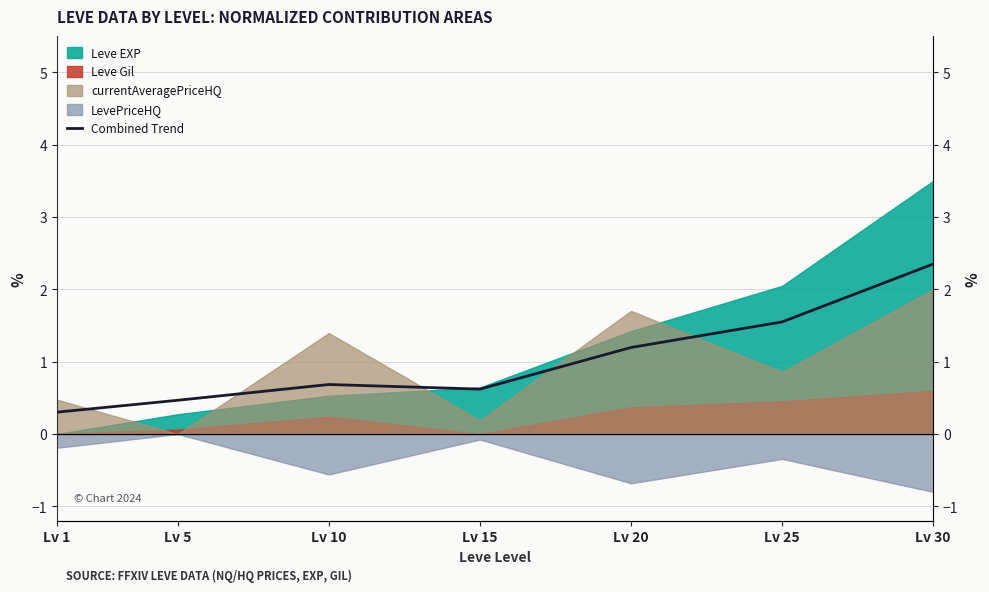

How many lines are shown in the chart?

1